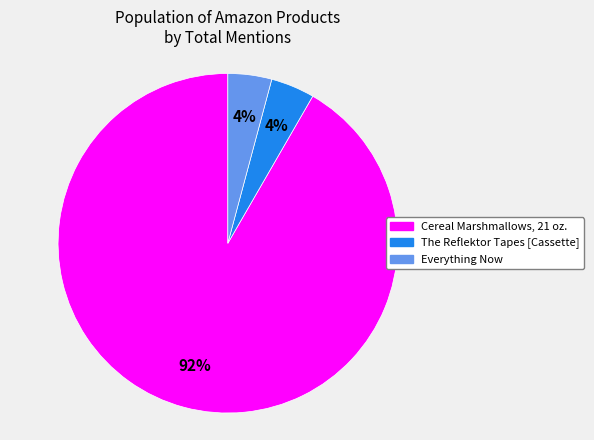

Is it true that The Reflektor Tapes [Cassette] is 4% of the pie?

True